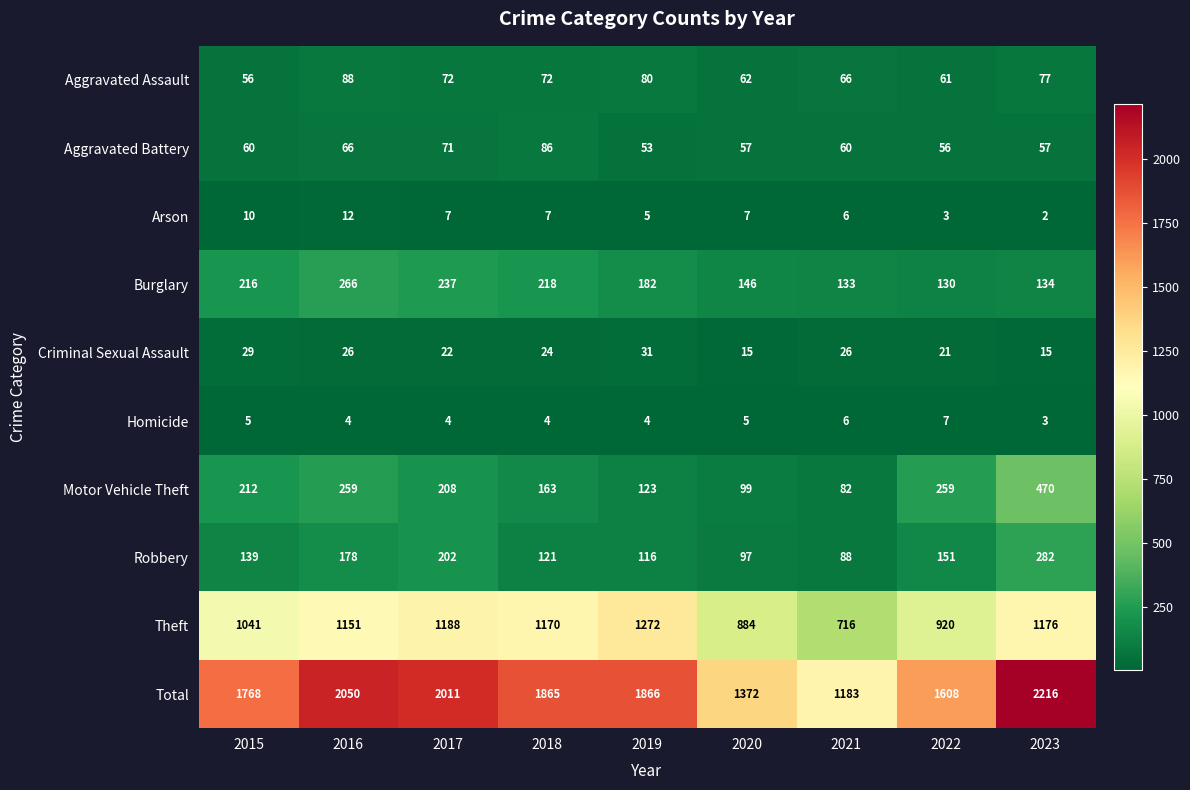

Rank the series at 2022 from lowest to highest value.

Arson, Homicide, Criminal Sexual Assault, Aggravated Battery, Aggravated Assault, Burglary, Robbery, Motor Vehicle Theft, Theft, Total